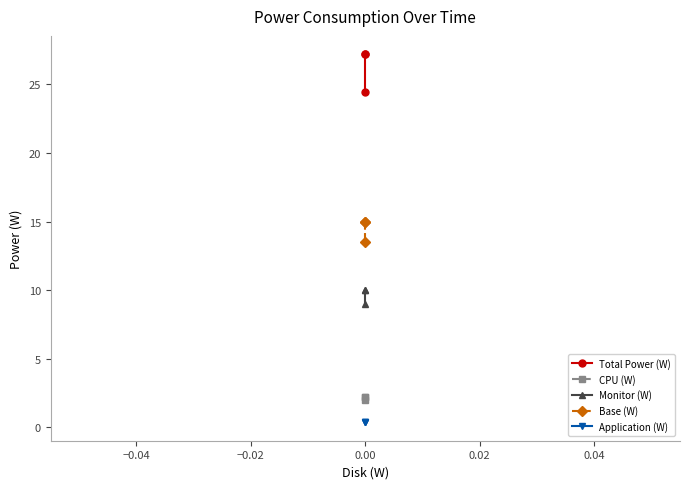

What is the minimum value shown in the chart?

0.4